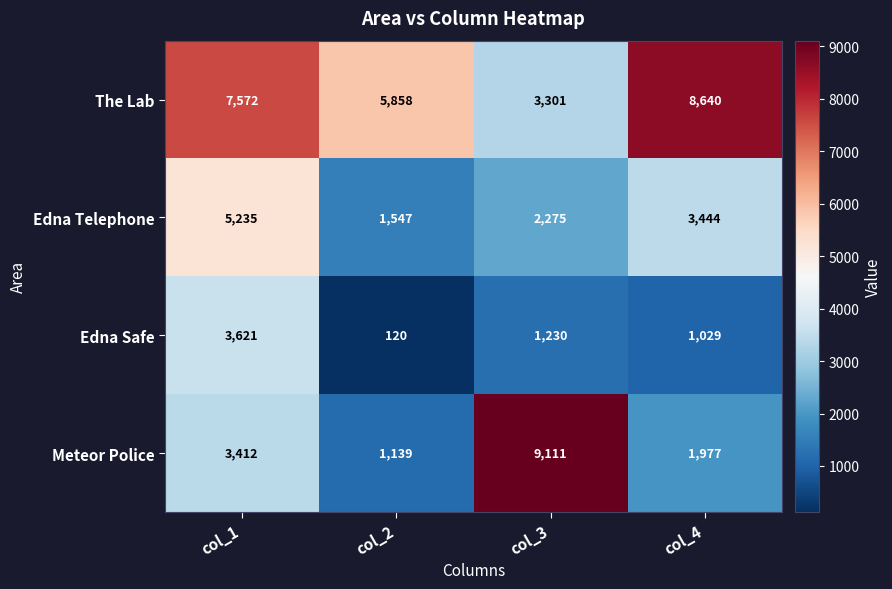

What is the difference between the maximum and second lowest values in the Edna Telephone series?

2960